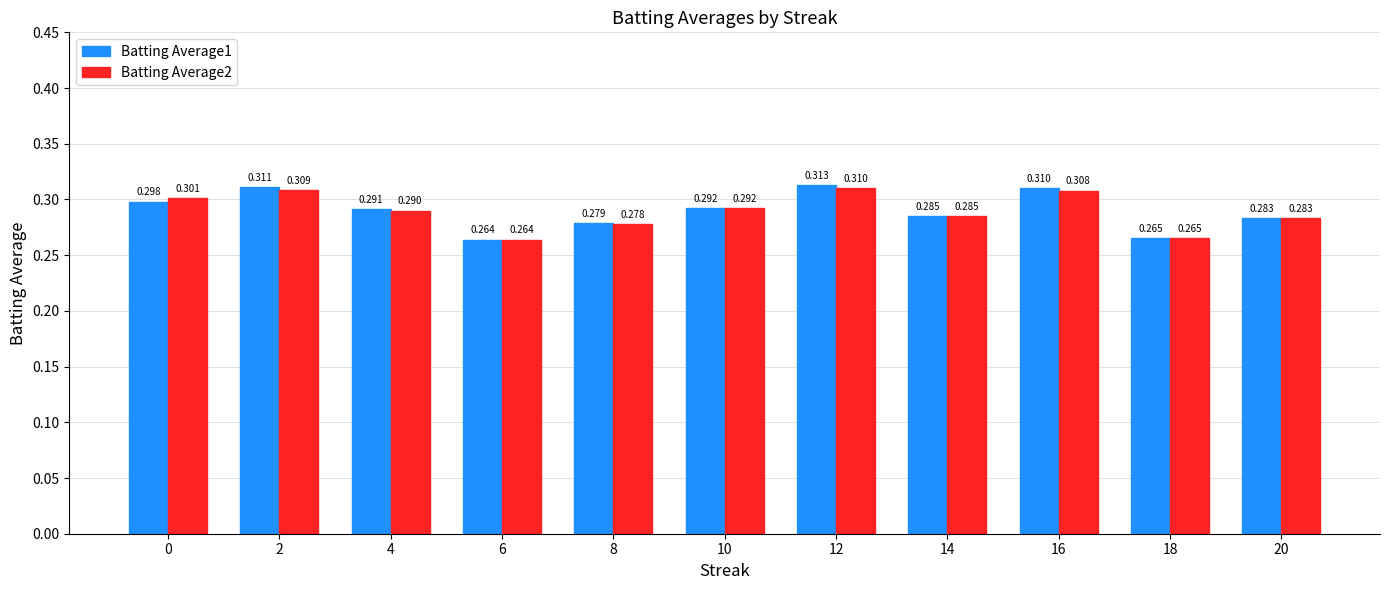

Which series has the largest total across all categories?

Batting Average1